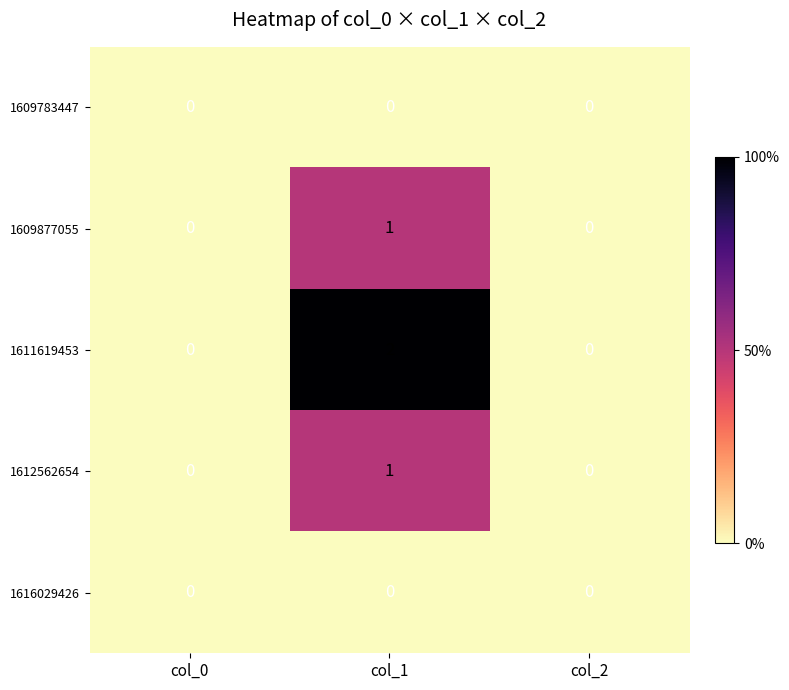

At which category is the sum across all series the highest?

col_1